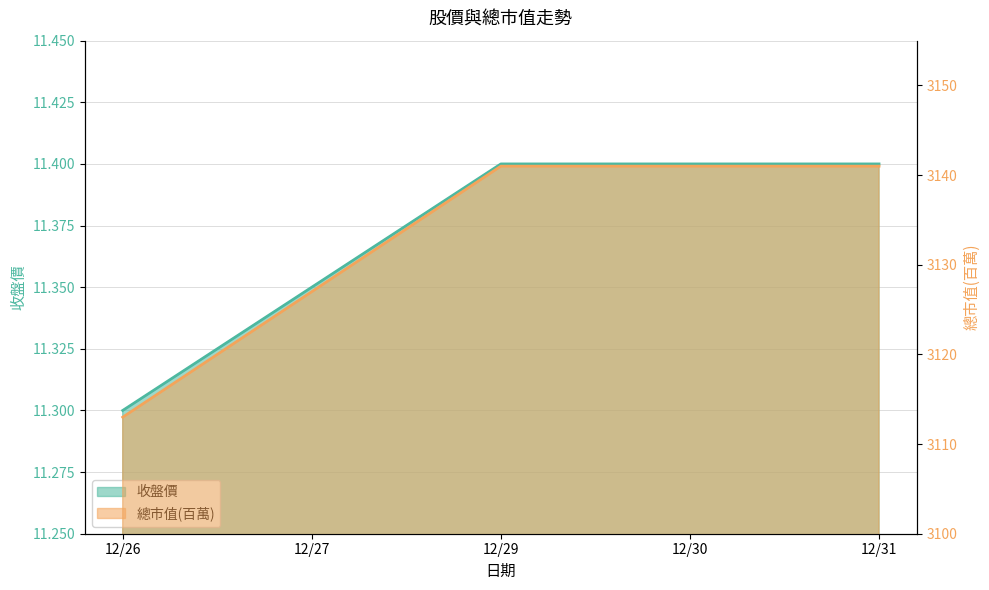

Reading right to left, transcribe all the data shown in this chart.

收盤價: 11.4	11.4	11.4	11.3	11.3
總市值(百萬): 3141.0	3141.0	3141.0	3127.0	3113.0